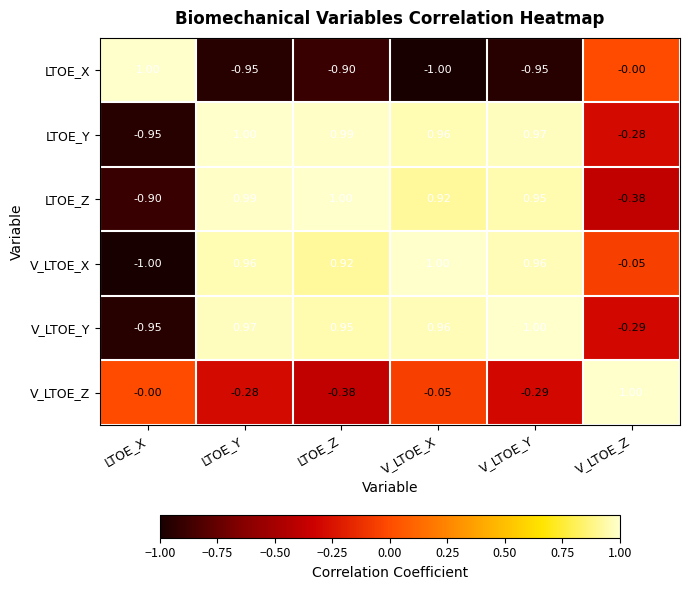

What is the minimum value shown in the chart?

-1.0